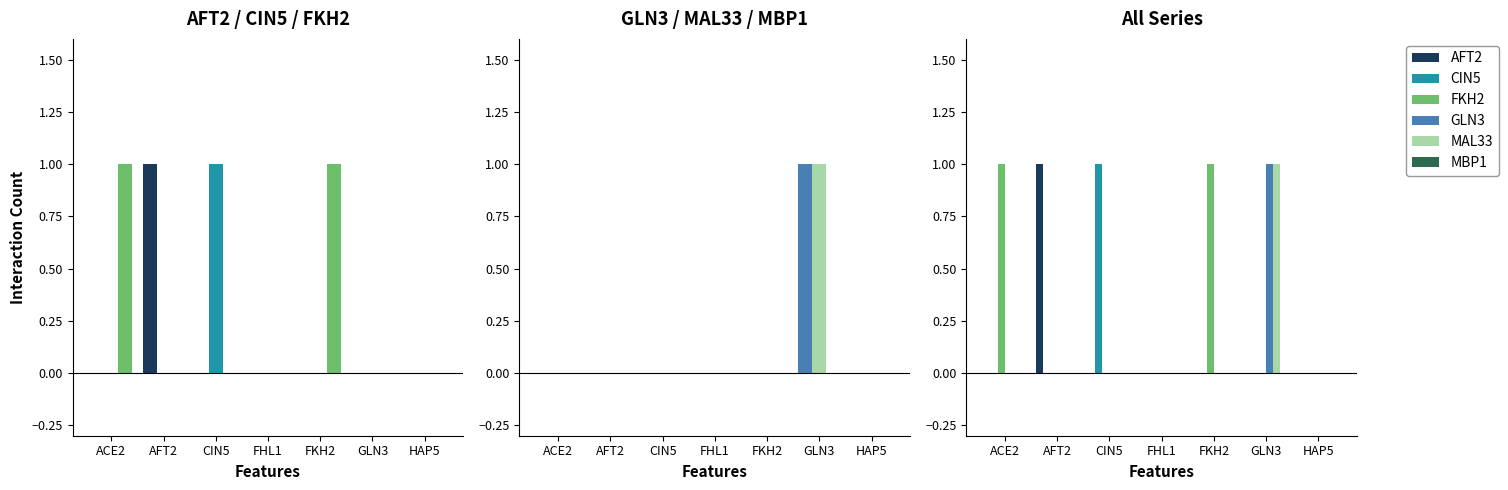

Count the number of categories in the chart.

7